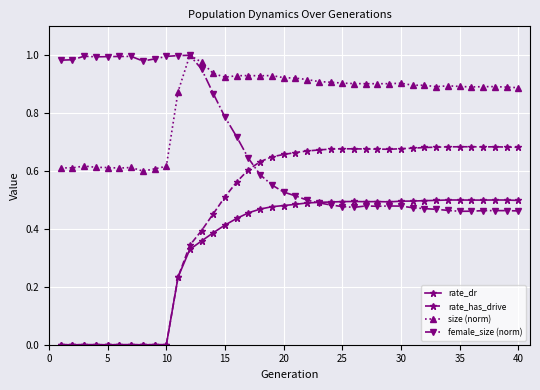

True or false: rate_dr has more than 1 points higher than both neighbors.

True